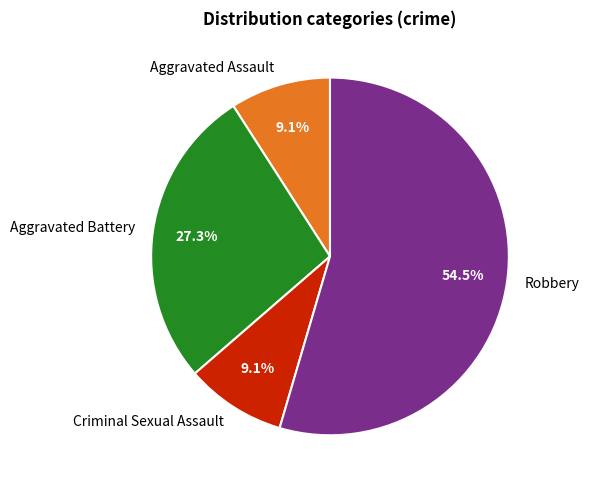

Which slice is the largest?

Robbery